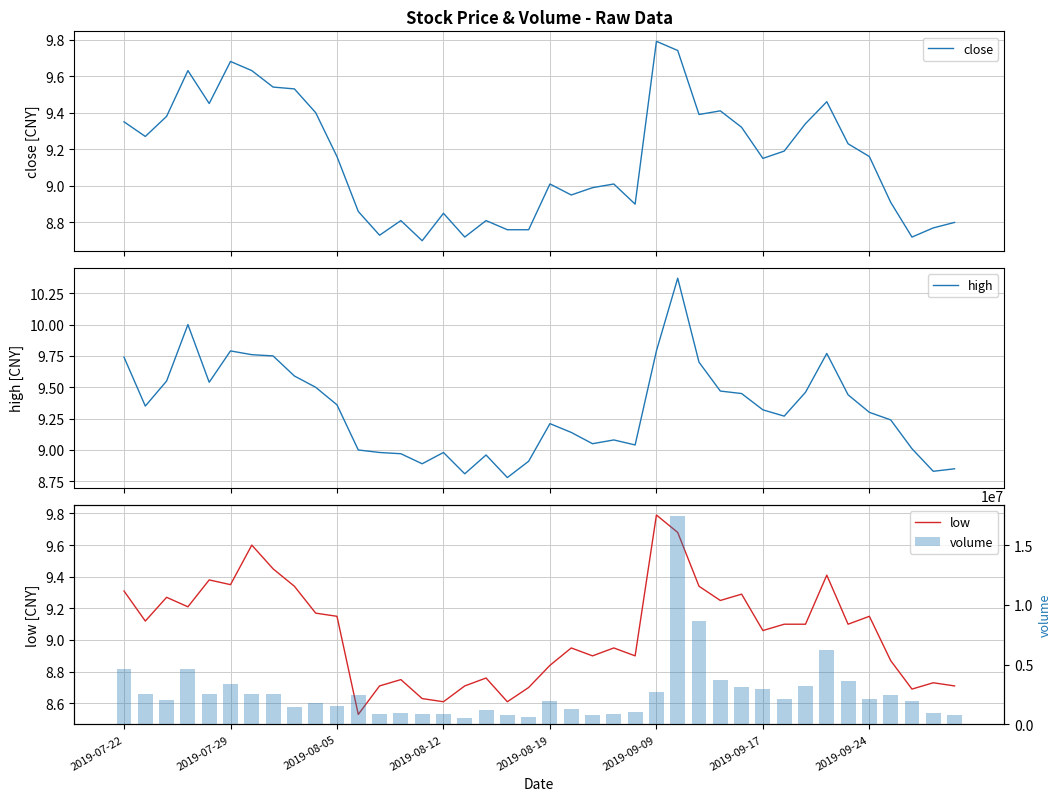

The value of close at 18 is 14.3. True or false?

False